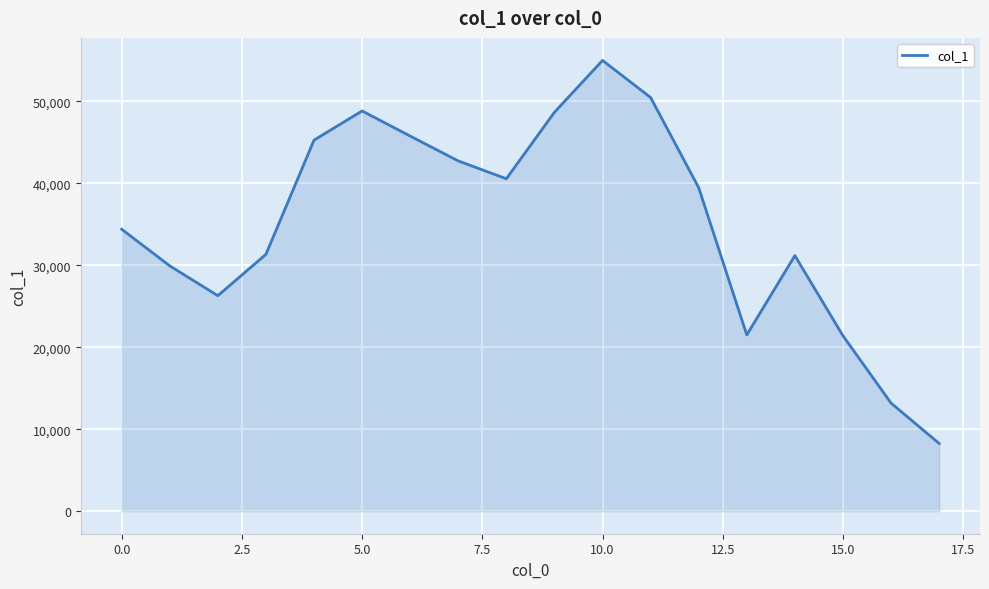

What is the difference between the maximum and minimum values?

46722